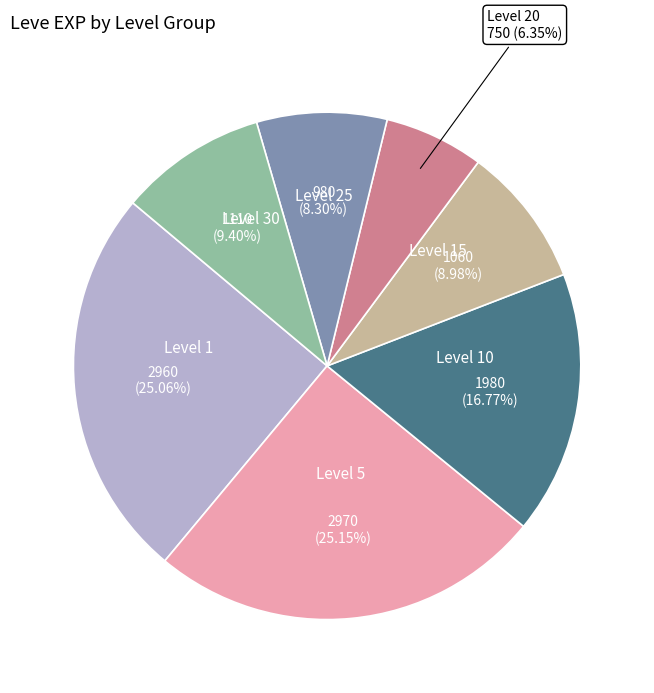

Count the number of slices in the pie.

7